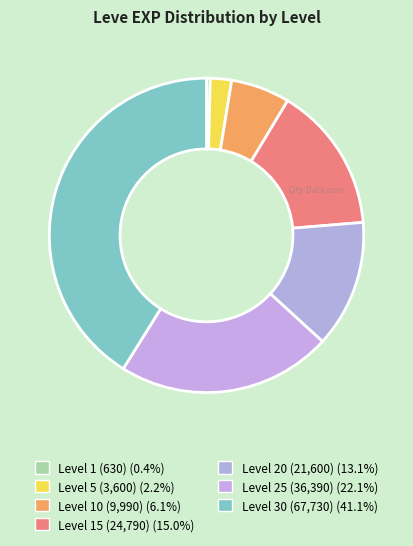

How many segments does this pie chart have?

7